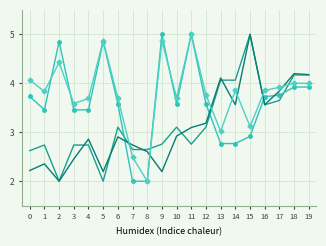

What is the total value across all series at 1?

12.4